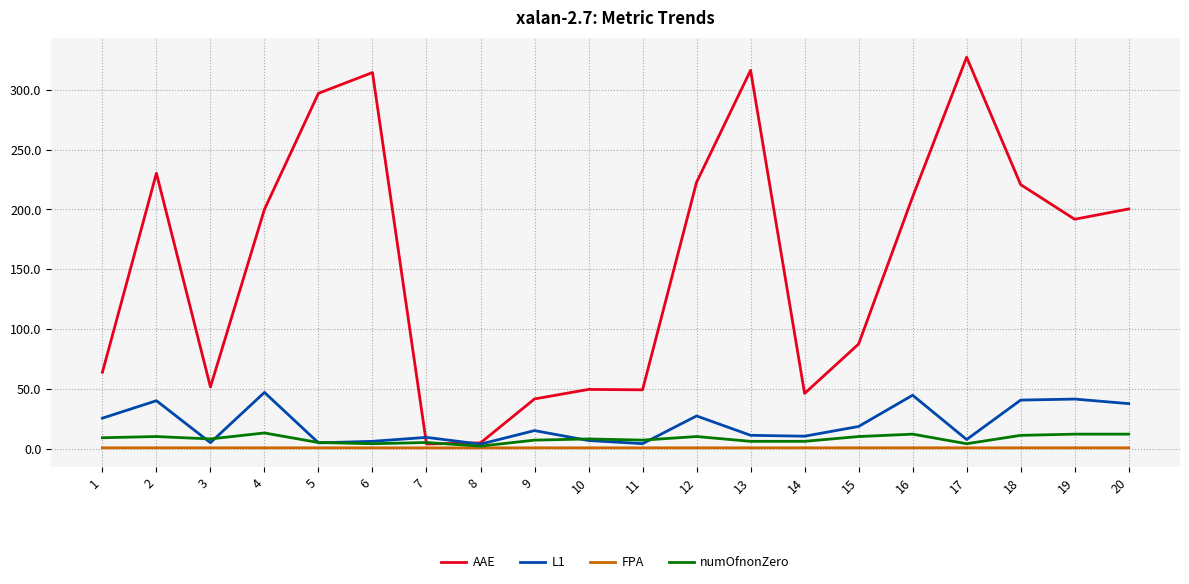

Which series changed the most between 1 and 7?

AAE